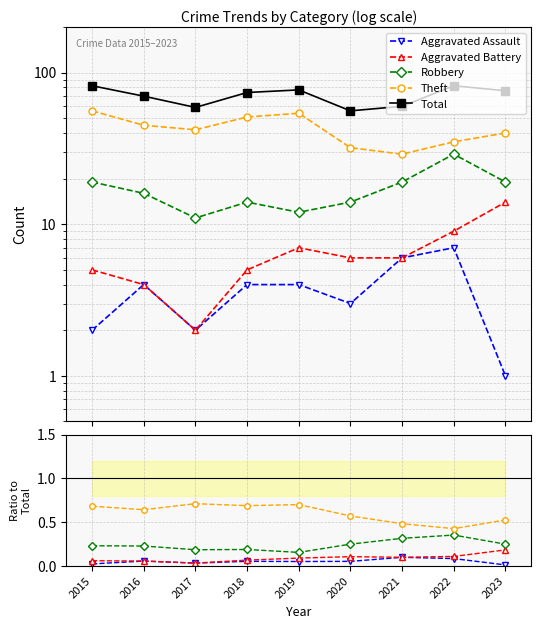

At which label does Total reach its minimum?

2020